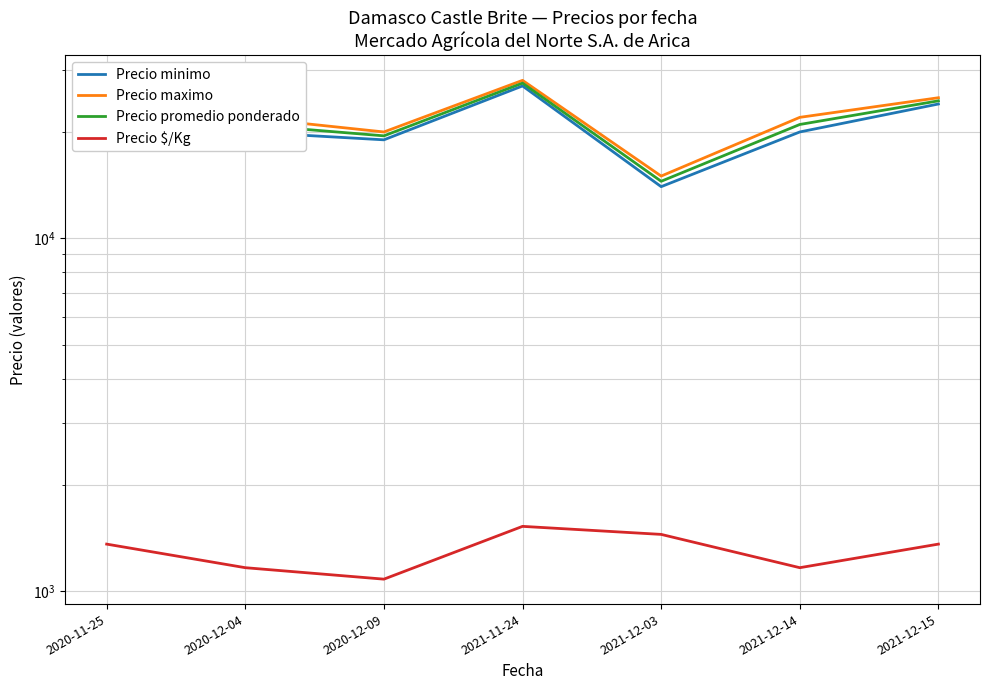

True or false: Precio maximo and Precio $/Kg intersect in this chart.

False